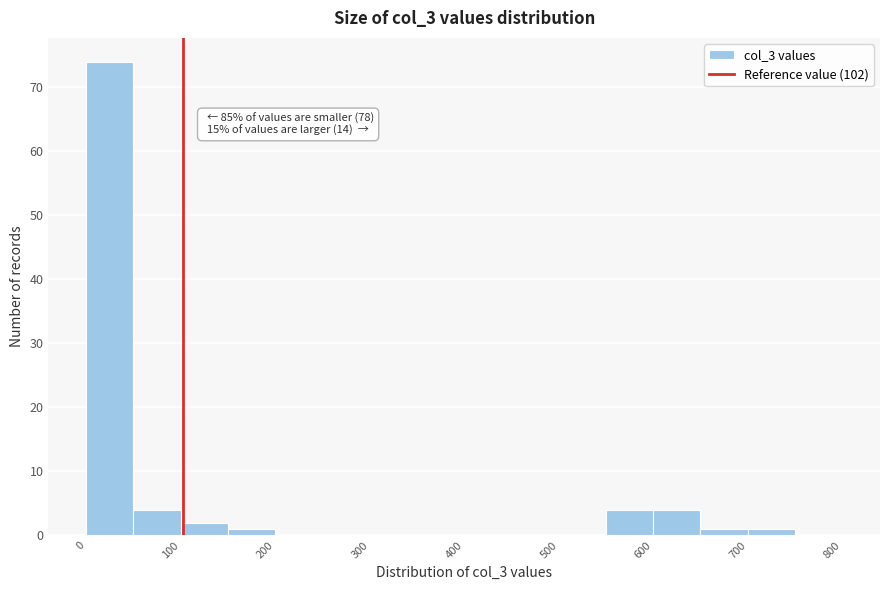

Which range on the x-axis has the tallest bar?

0 to 50